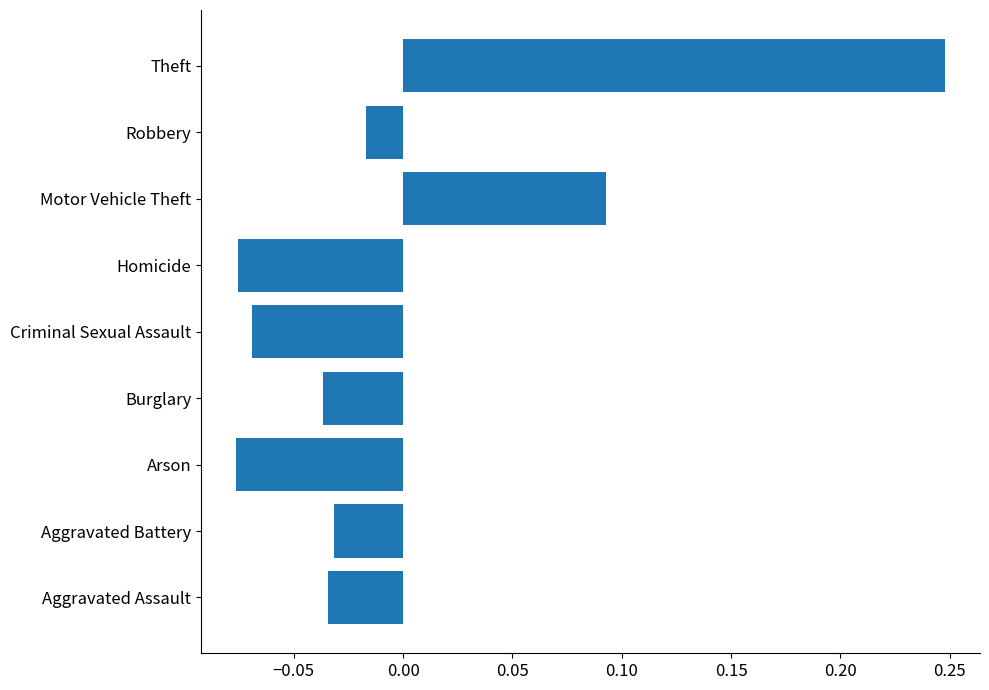

Which category has the highest value across all series?

Theft